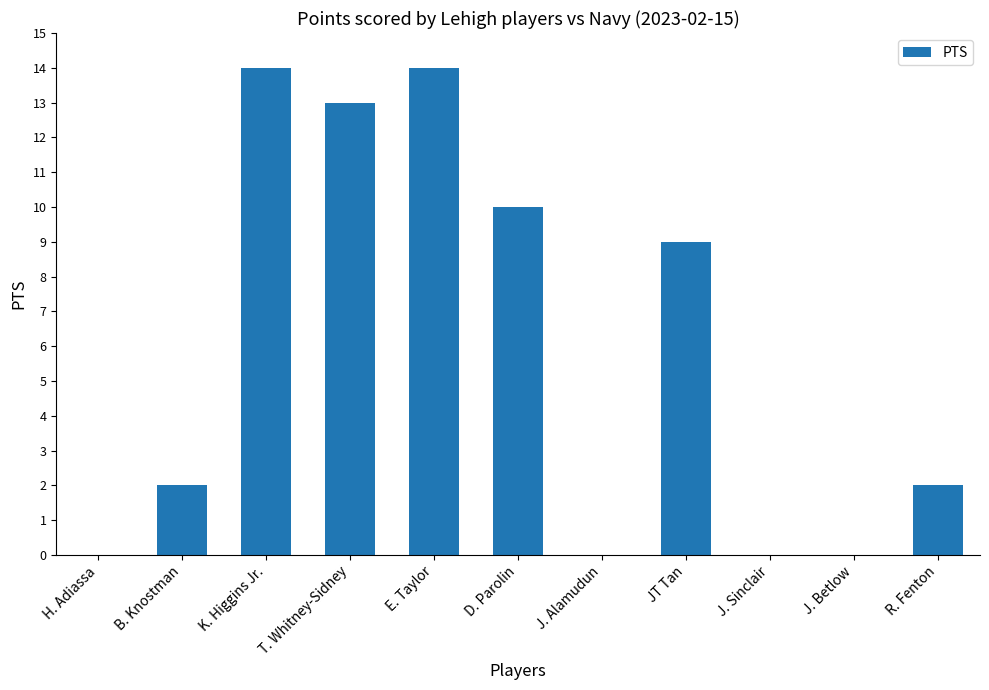

Reading right to left, what are all the values shown in this chart?

2	0	0	9	0	10	14	13	14	2	0